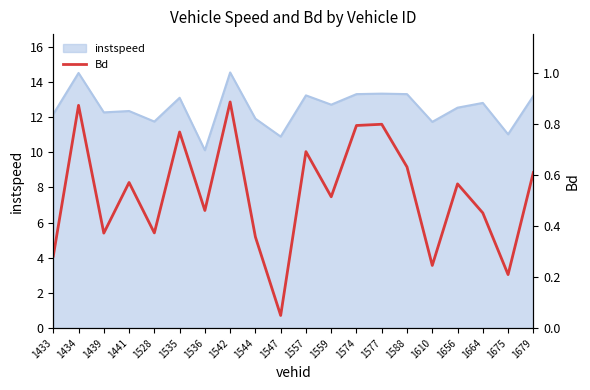

True or false: the data shows 1.1 at 1557.

False